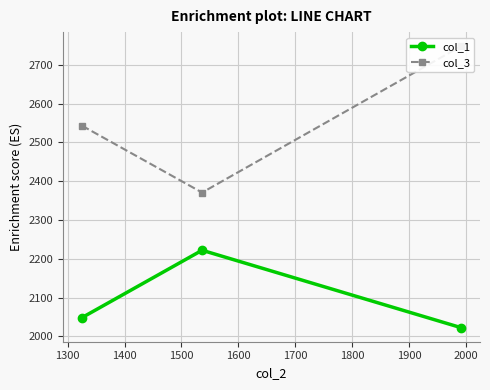

What is the maximum value for col_1?

2222.1